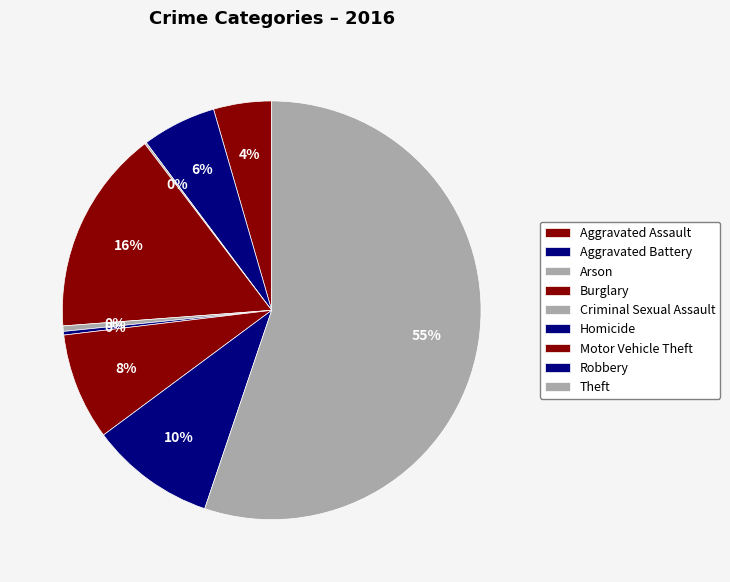

Does any single category account for the majority?

Yes